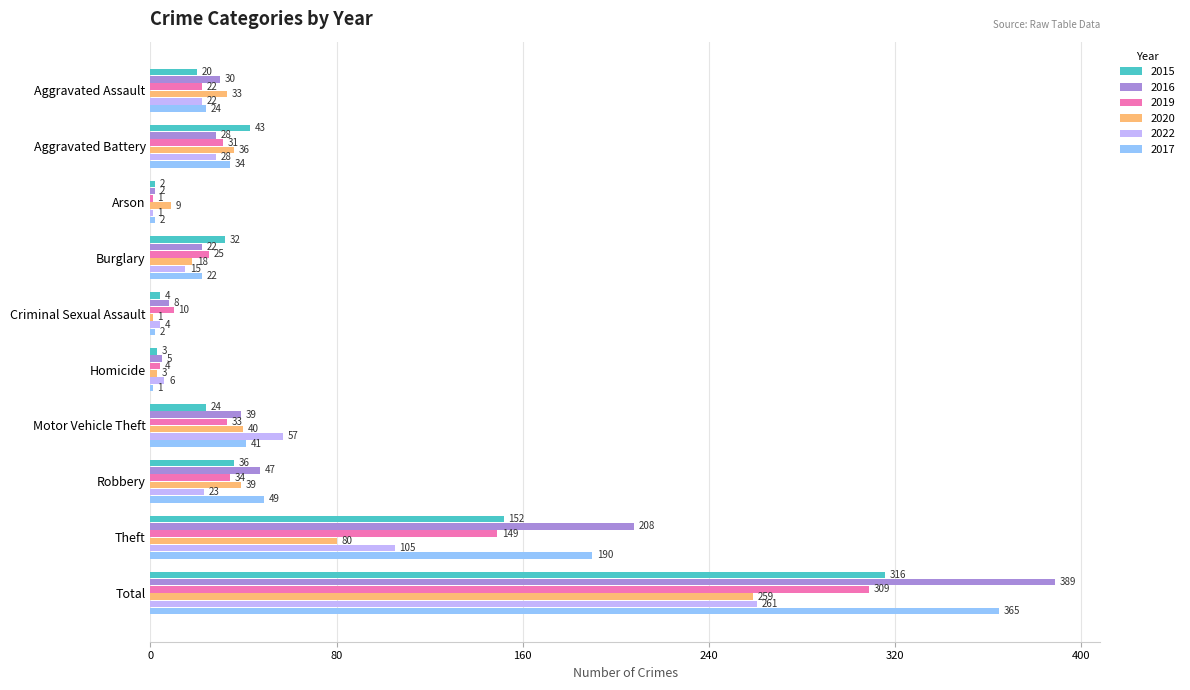

What is the total value across all series at Theft?

884